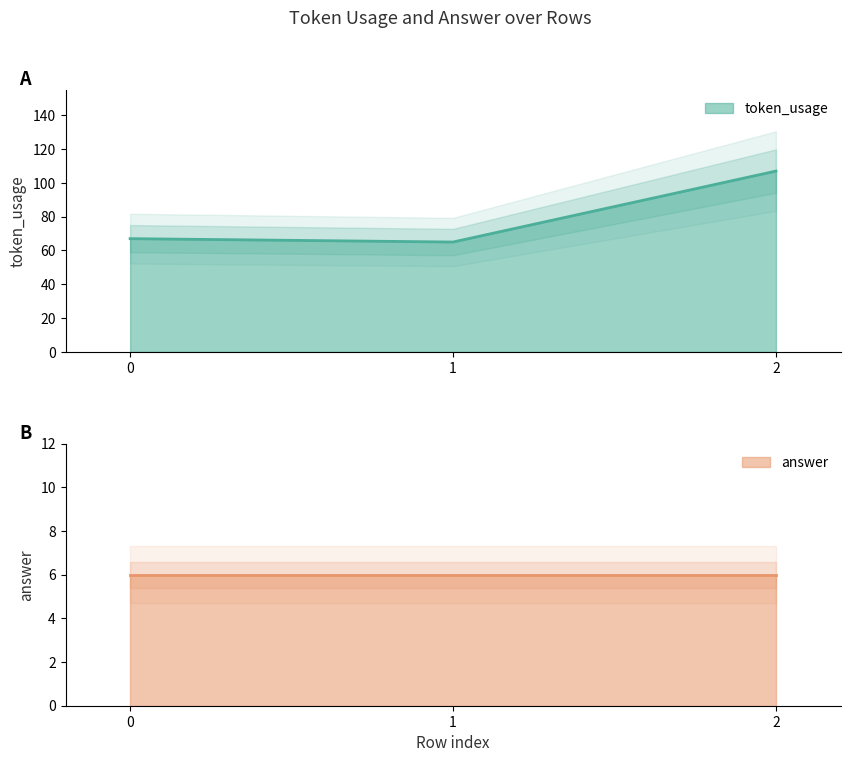

Reading left to right, extract all data points from this chart.

67	65	107